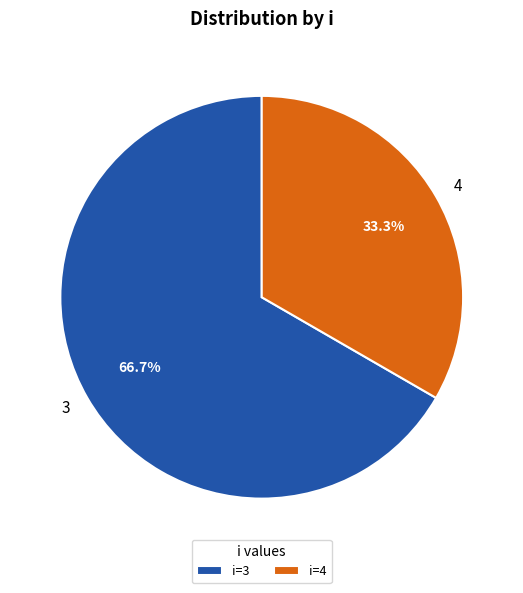

Which slice is the smallest?

4